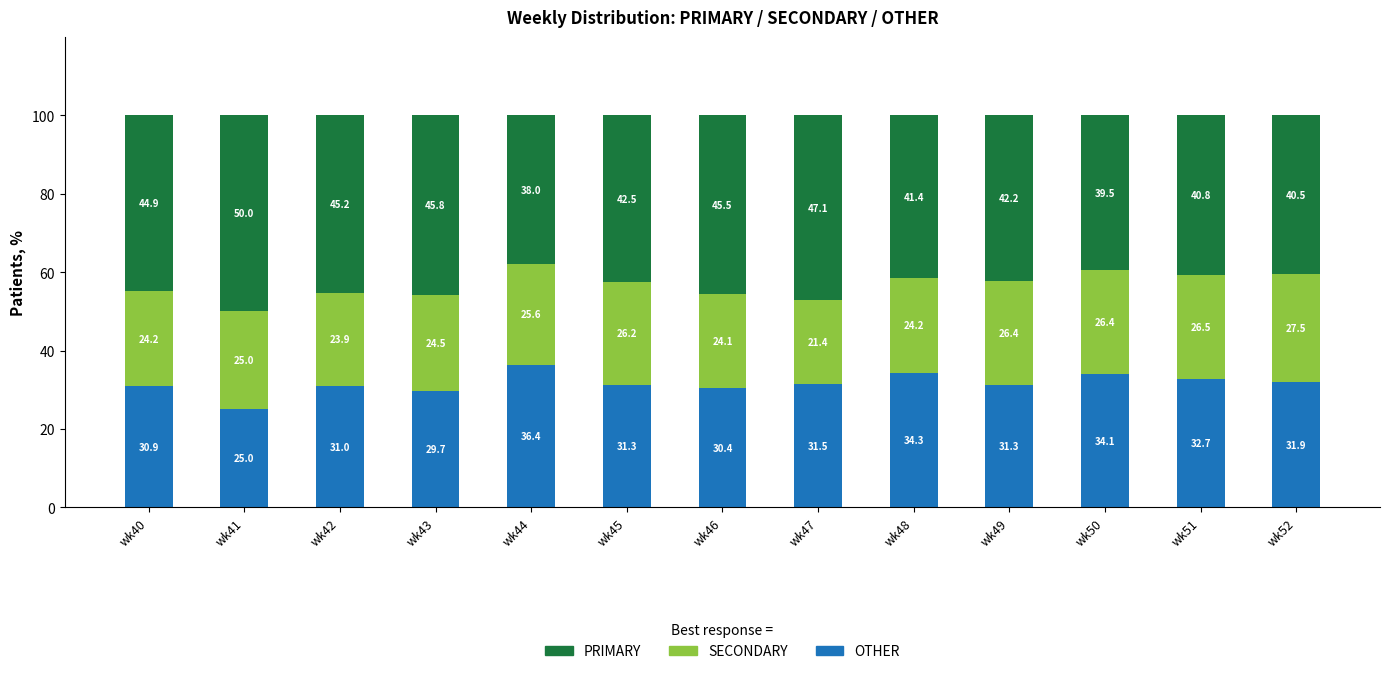

What is the total value across all series at wk44?

100.0